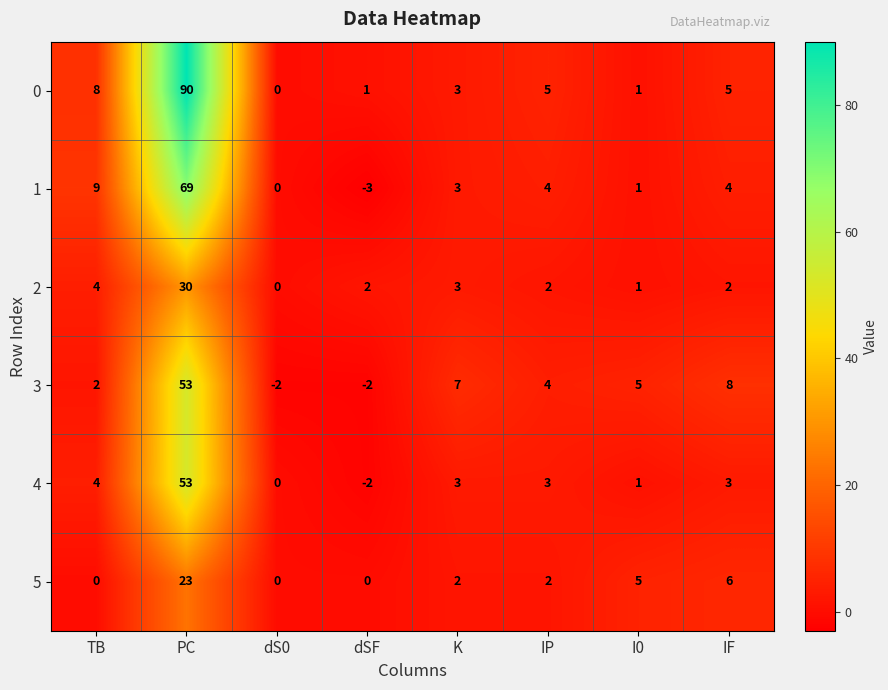

At which category is the sum across all series the highest?

PC